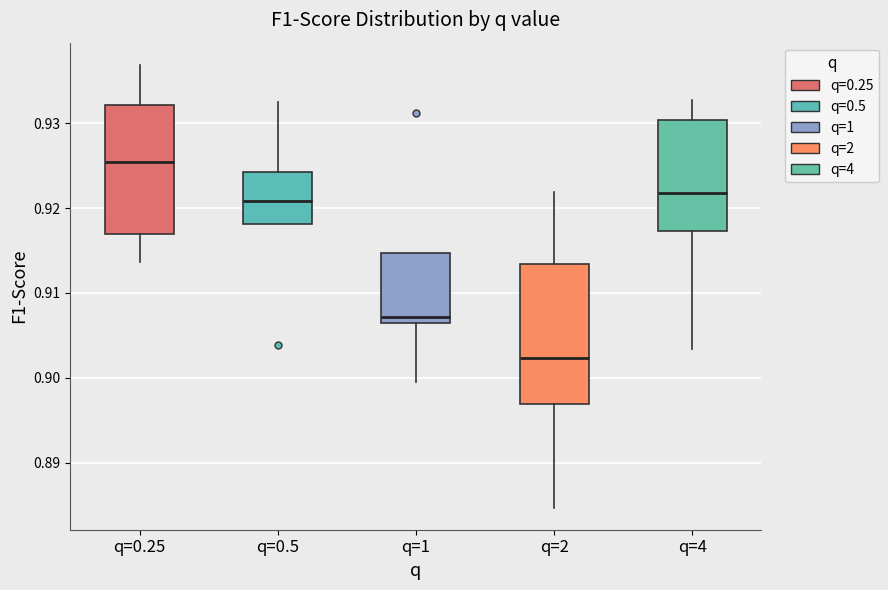

Which box's median line is the lowest?

q=2